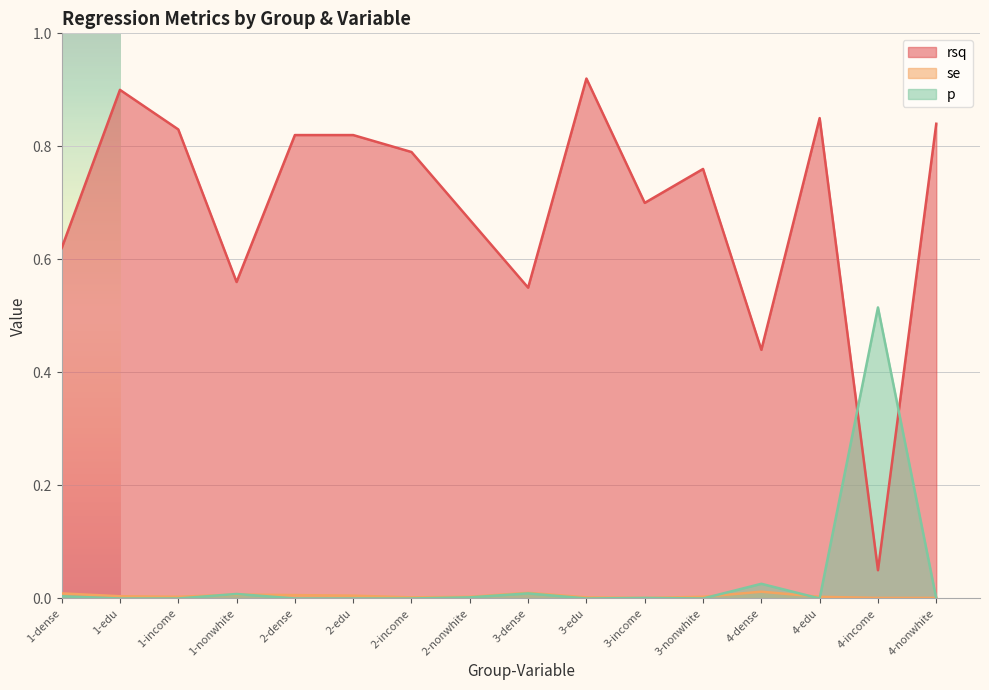

What is the spread (max minus min) of values at 2-dense?

0.8